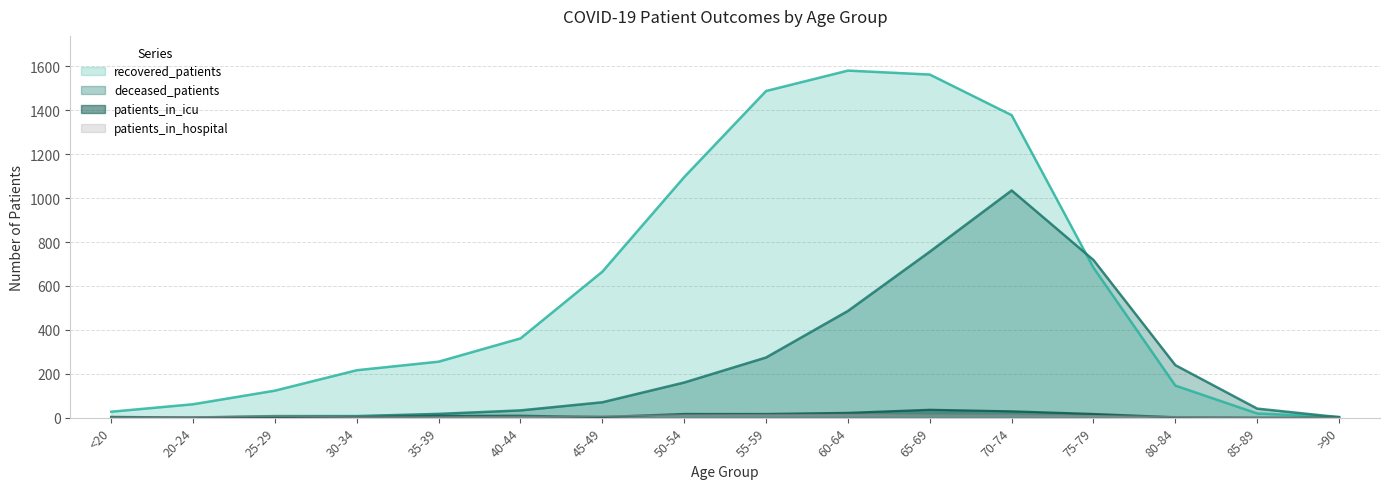

How many distinct data groups are displayed?

4